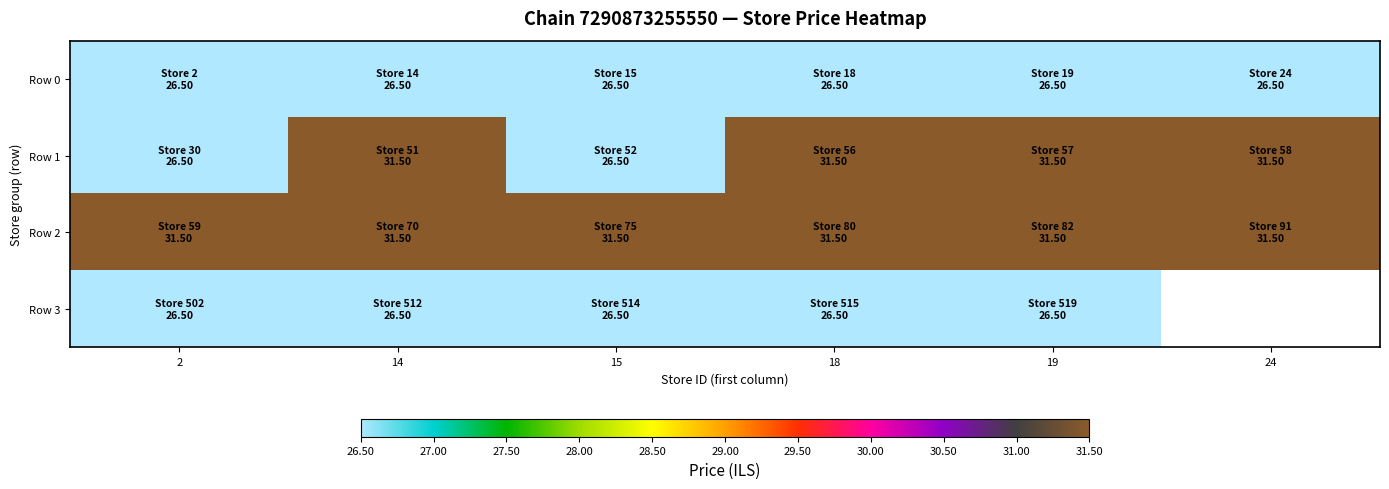

What value does the Row 1 series have at 24?

31.5